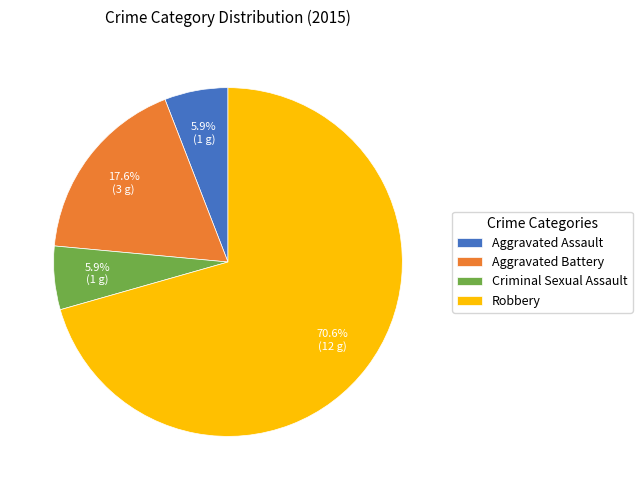

The Aggravated Assault slice represents 1% of the pie. True or false?

False